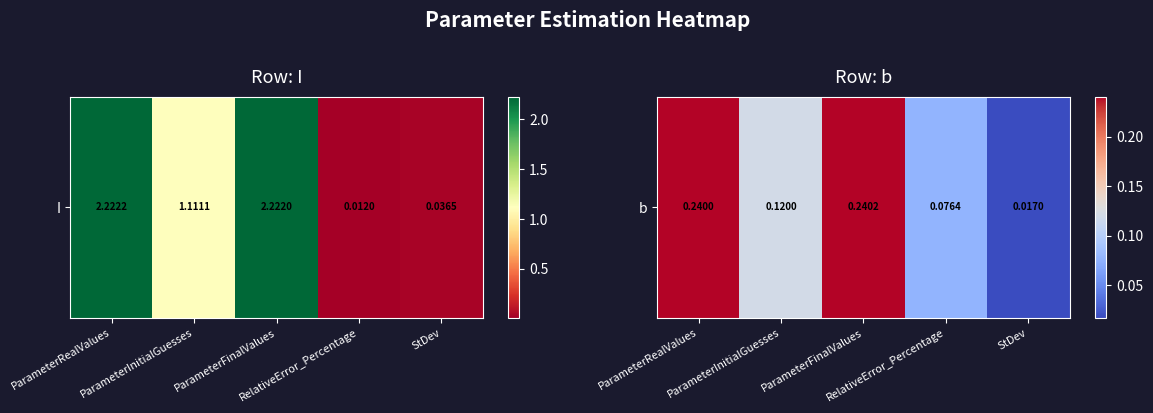

Is it true that the value at RelativeError_Percentage is 0.0?

False